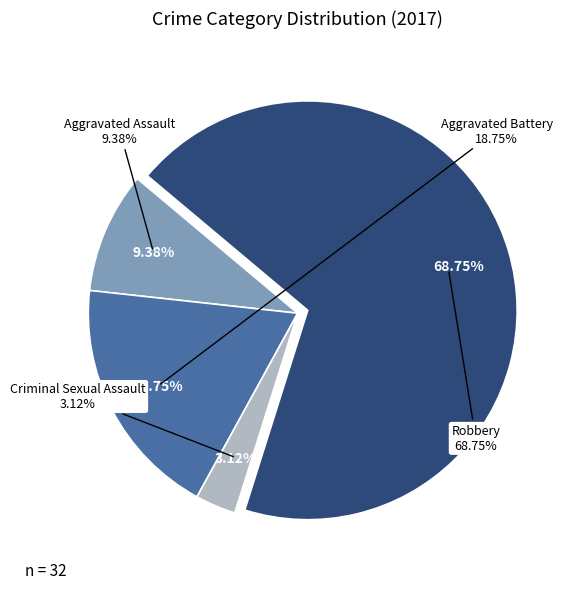

Which slice is the smallest?

Criminal Sexual Assault